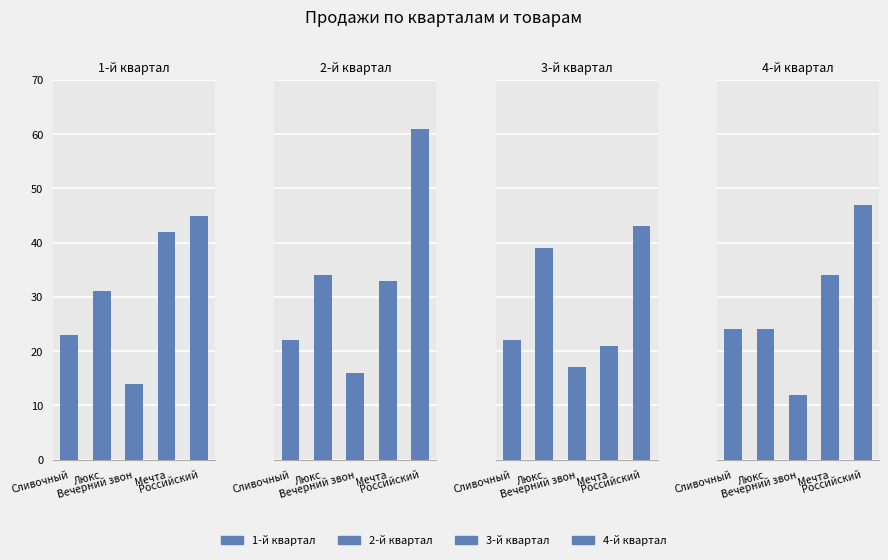

At how many categories does at least one series exceed 43?

1